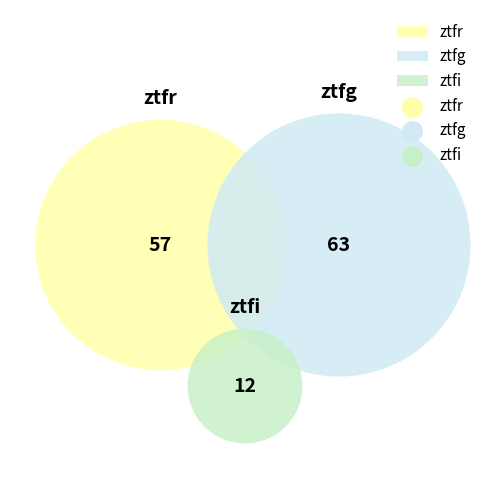

Between ztfg and ztfr, which is larger?

ztfg